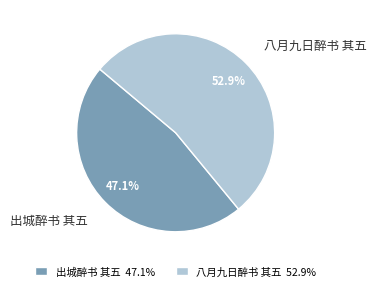

To the nearest percent, what is the difference between the largest and smallest slice percentages?

6%